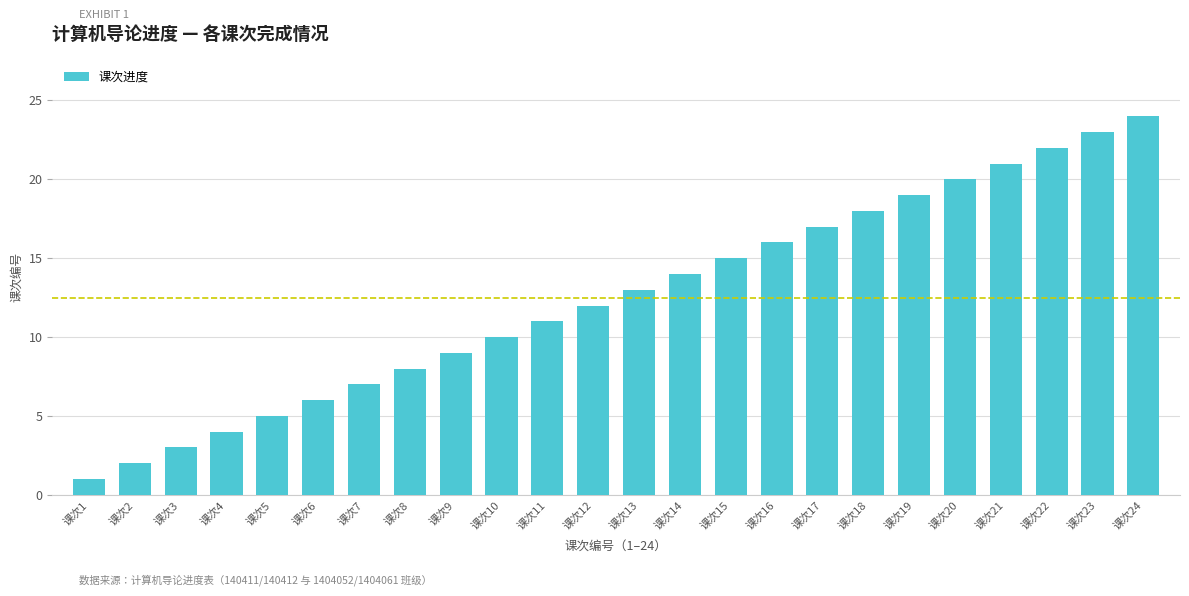

Between 课次16 and 课次14, which is larger?

课次16